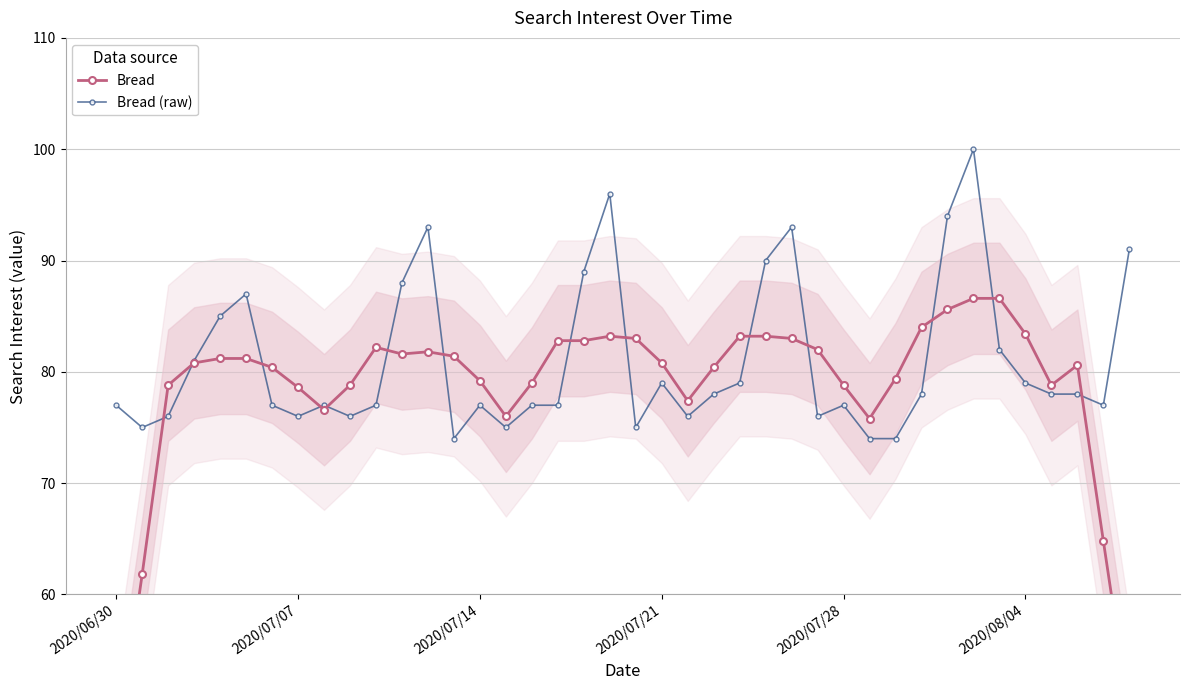

True or false: Bread and Bread (raw) intersect in this chart.

True